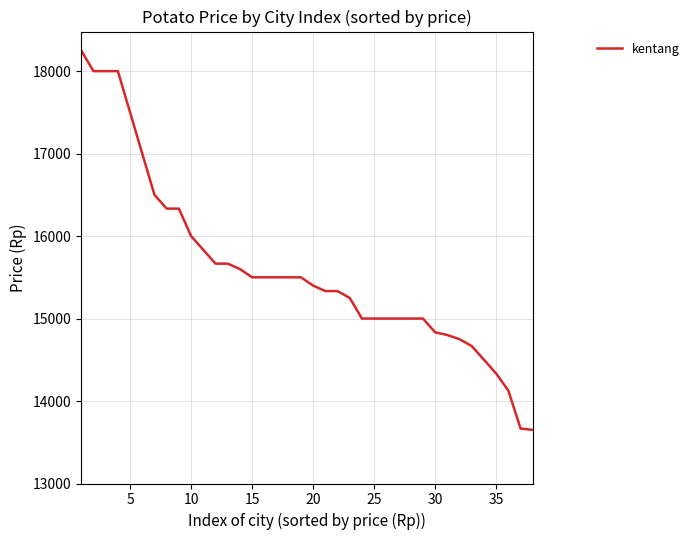

What is the greatest value displayed?

18250